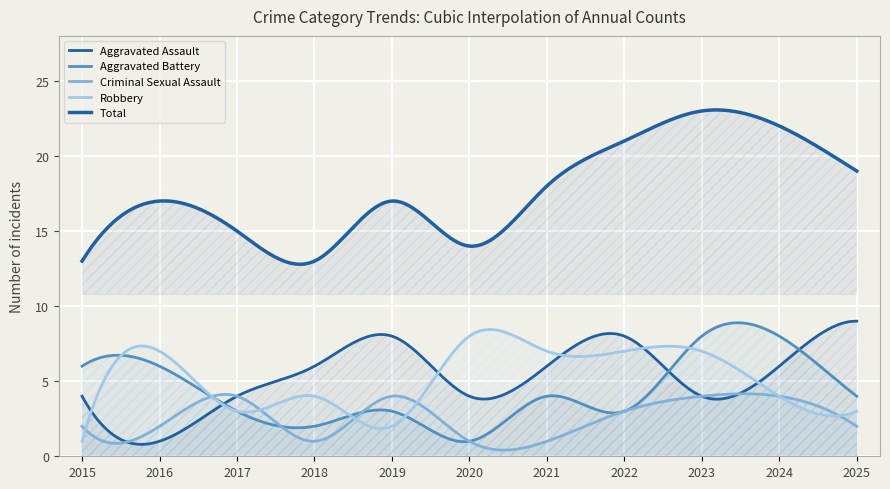

How many lines are shown in the chart?

5